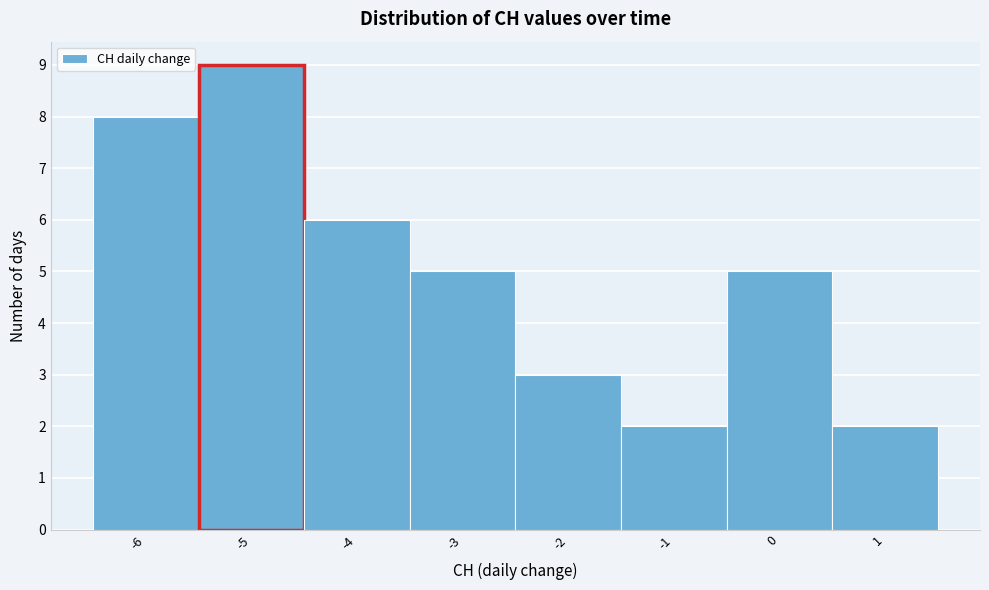

How tall is the bar that spans -6.5 to -5.5 on the x-axis? The values are not printed on the chart, so give them approximately, as read against the axis.

8